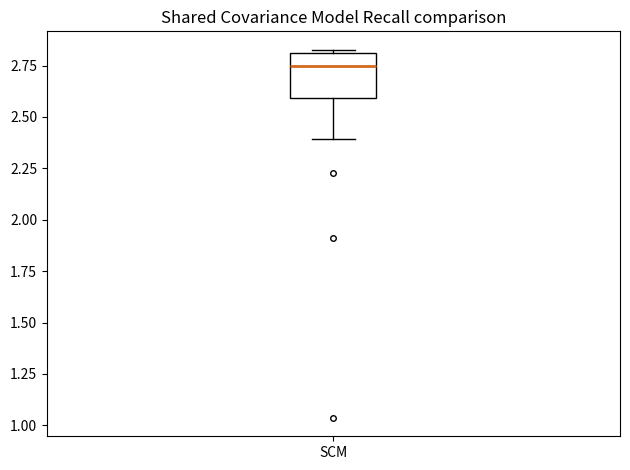

Read this box plot against the y-axis: the position of the median line, the range covered by the box, and the ends of both whiskers. The values are not printed on the chart, so give them approximately, as read against the axis.

median 2.75, box 2.60 to 2.80, whiskers 2.40 to 2.85